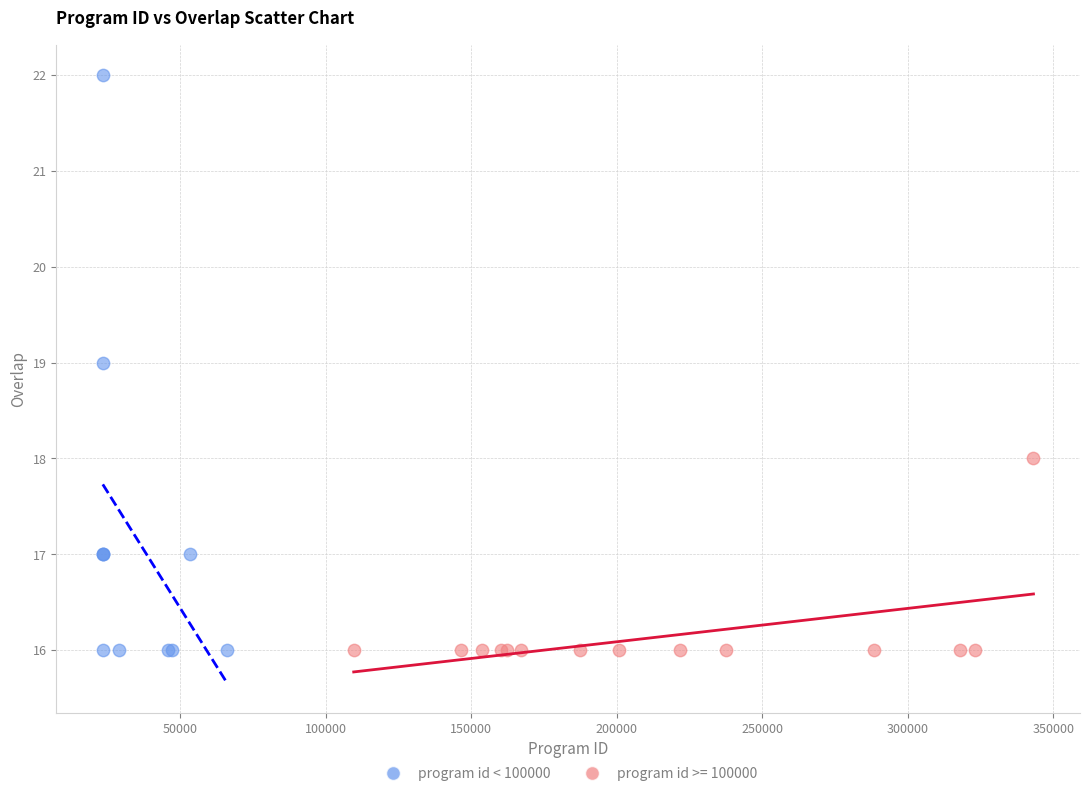

Which series has the largest Y range (max minus min)?

program id < 100000